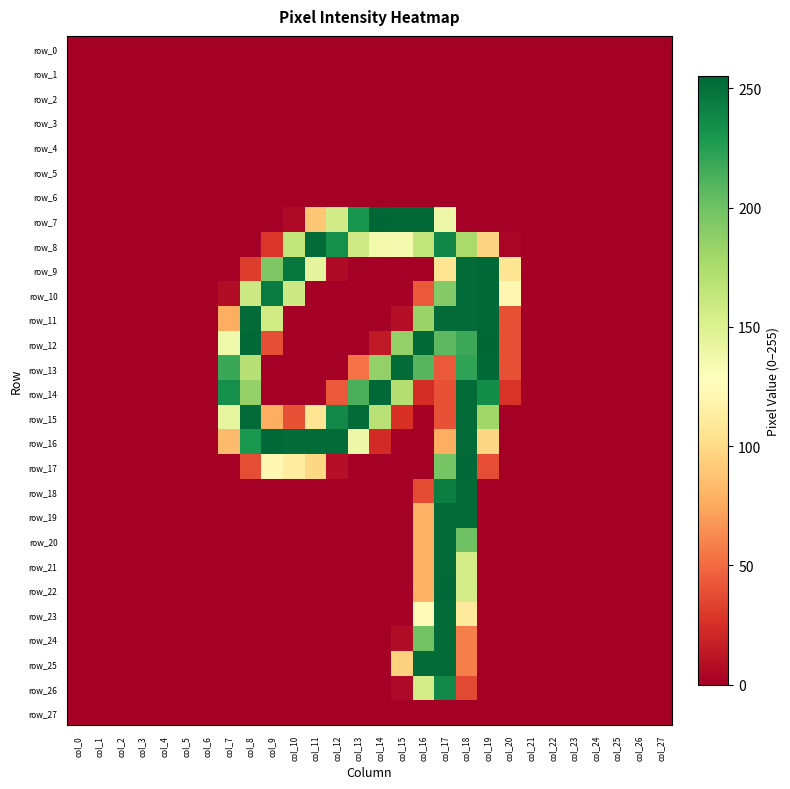

What is the total value across all series at col_20?

375